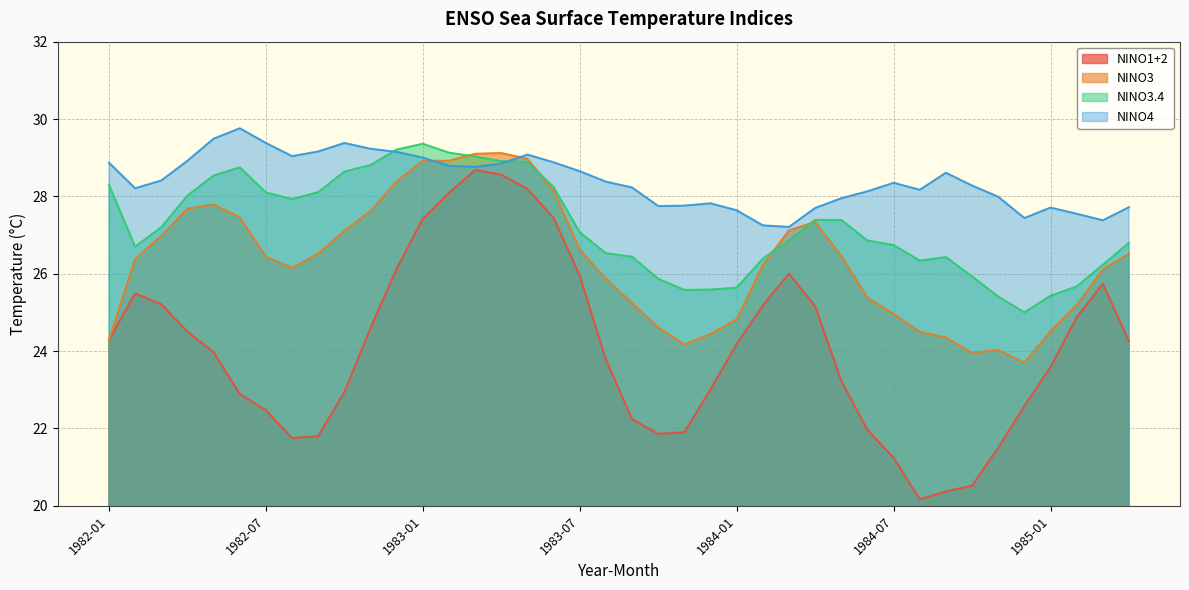

Rank the series by their maximum value, from highest to lowest.

NINO4, NINO3.4, NINO3, NINO1+2